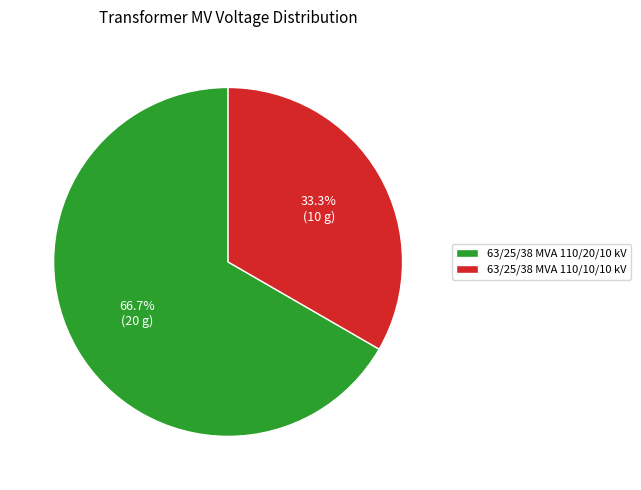

To the nearest percent, what is the average slice percentage?

50%